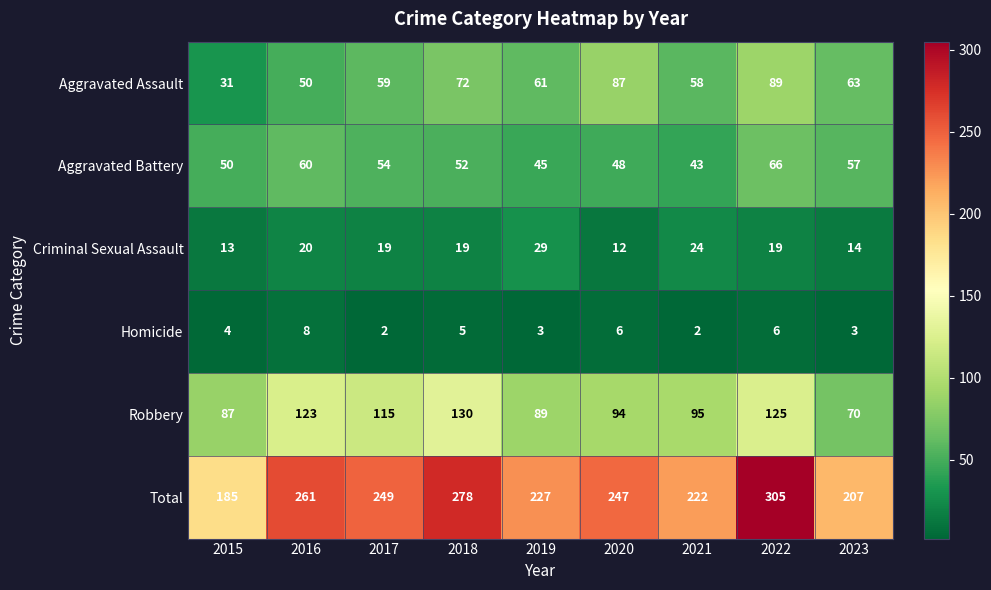

What is the difference between the maximum and minimum values in the Aggravated Battery series?

23